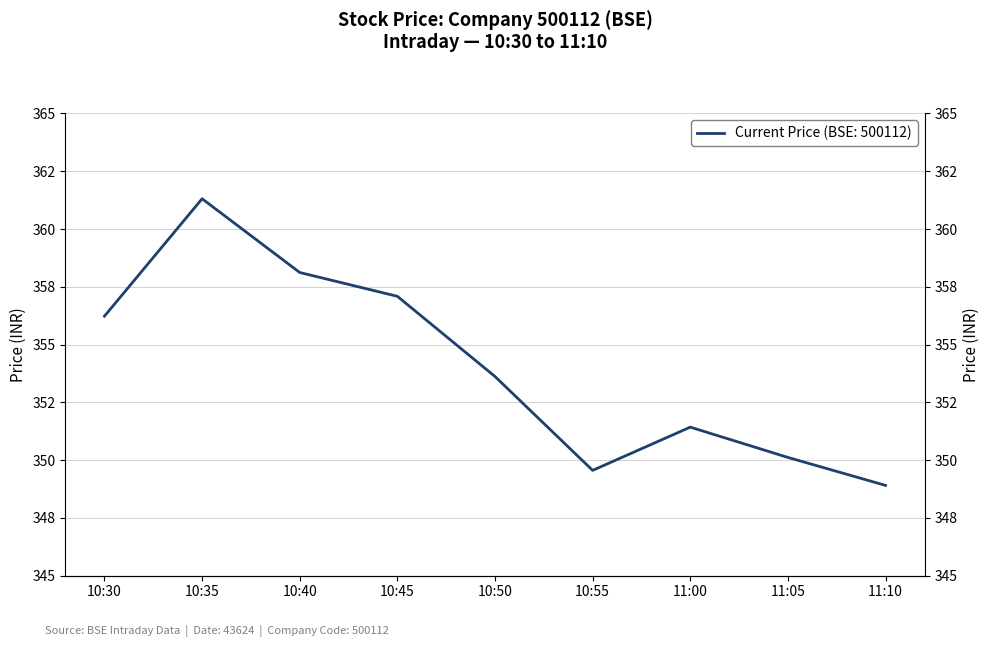

At which category does the data reach its first local peak?

10:35